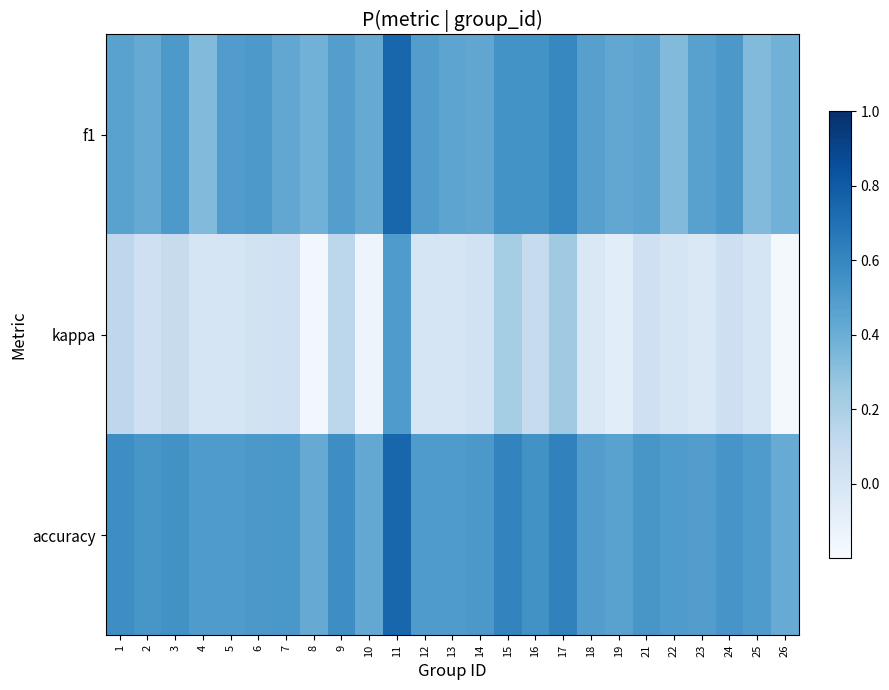

Reading left to right, list all the values displayed in this chart.

f1: 1=0.5	2=0.4	3=0.5	4=0.3	5=0.5	6=0.5	7=0.4	8=0.4	9=0.5	10=0.4	11=0.8	12=0.5	13=0.5	14=0.4	15=0.5	16=0.5	17=0.6	18=0.5	19=0.4	21=0.5	22=0.3	23=0.5	24=0.5	25=0.3	26=0.4
kappa: 1=0.1	2=0.0	3=0.1	4=0.0	5=0.0	6=0.0	7=0.0	8=-0.2	9=0.1	10=-0.1	11=0.5	12=0.0	13=0.0	14=0.0	15=0.2	16=0.1	17=0.2	18=-0.0	19=-0.1	21=0.1	22=0.0	23=-0.0	24=0.1	25=0.0	26=-0.2
accuracy: 1=0.6	2=0.5	3=0.5	4=0.5	5=0.5	6=0.5	7=0.5	8=0.4	9=0.6	10=0.4	11=0.8	12=0.5	13=0.5	14=0.5	15=0.6	16=0.5	17=0.6	18=0.5	19=0.5	21=0.5	22=0.5	23=0.5	24=0.5	25=0.5	26=0.4